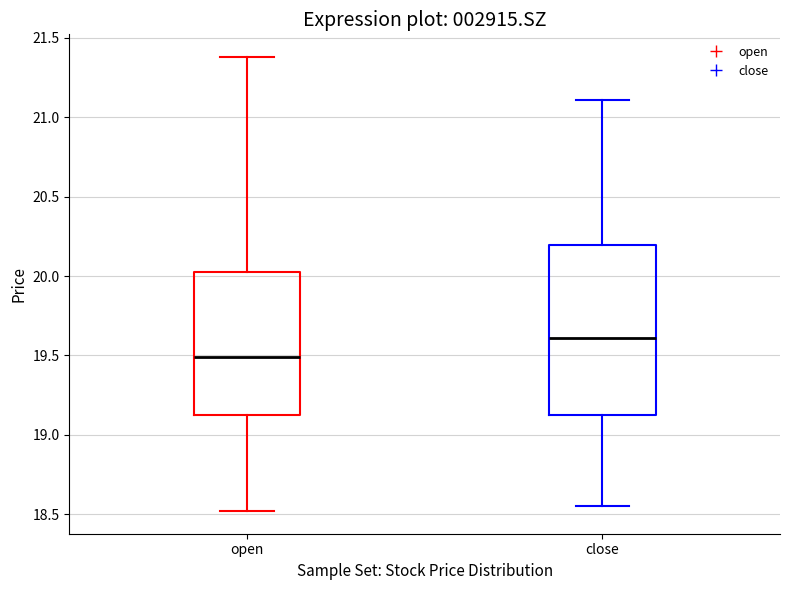

Comparing the boxes themselves (not the whiskers), which one is the tallest?

close